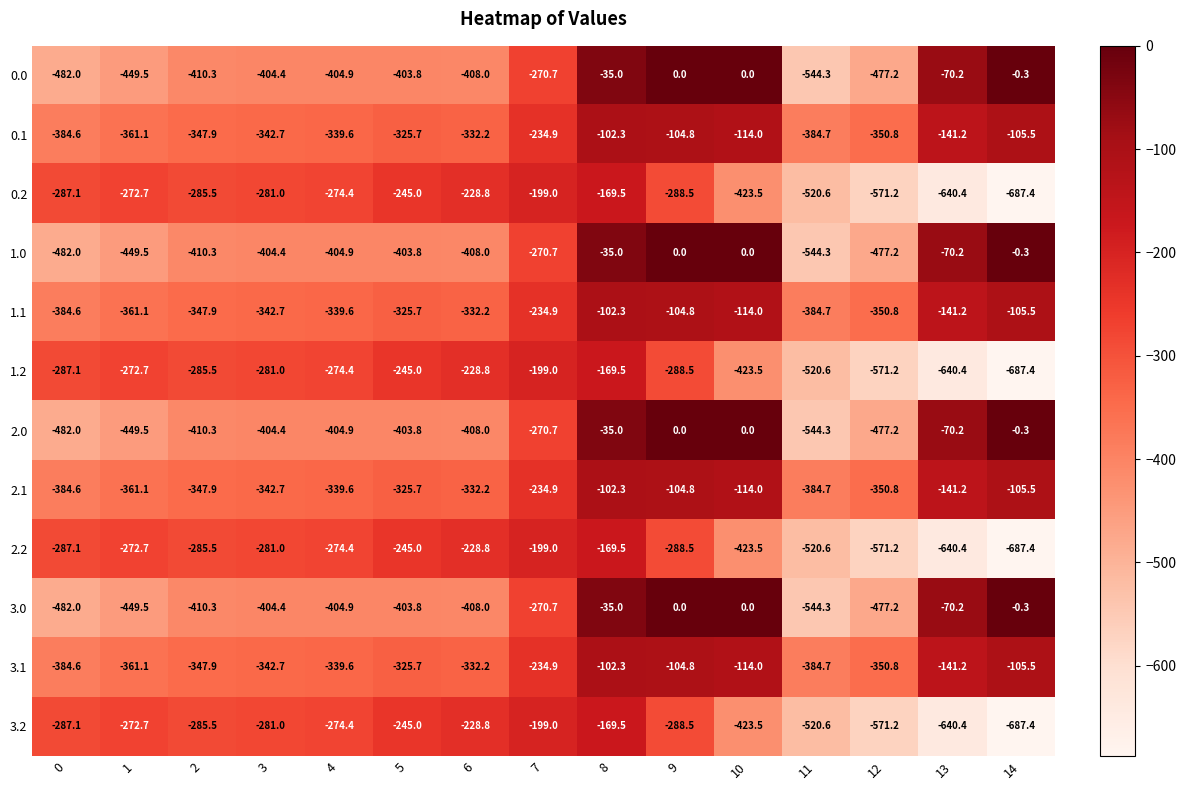

How many distinct data groups are displayed?

12